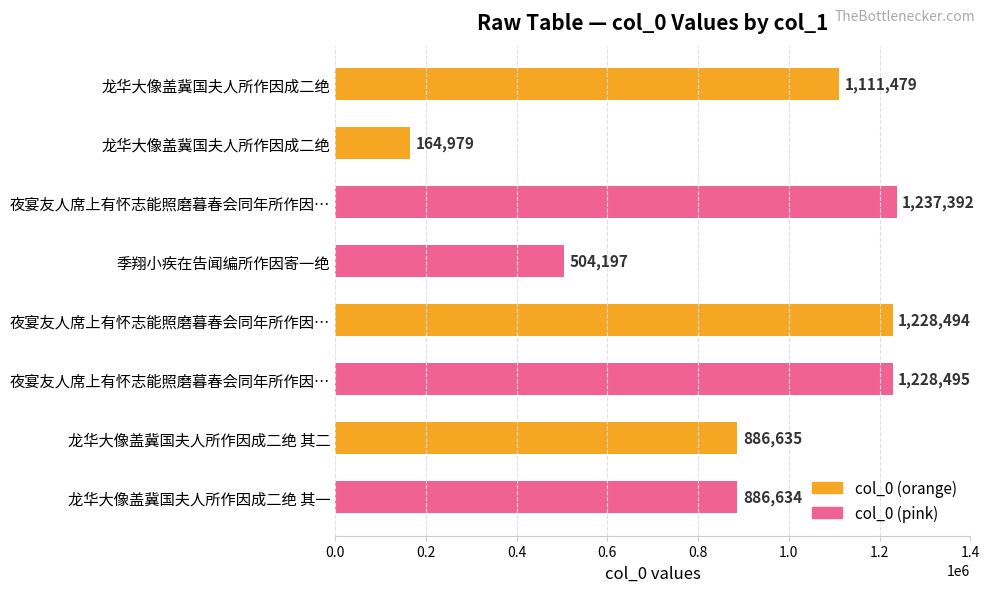

How many data points does each series have?

8